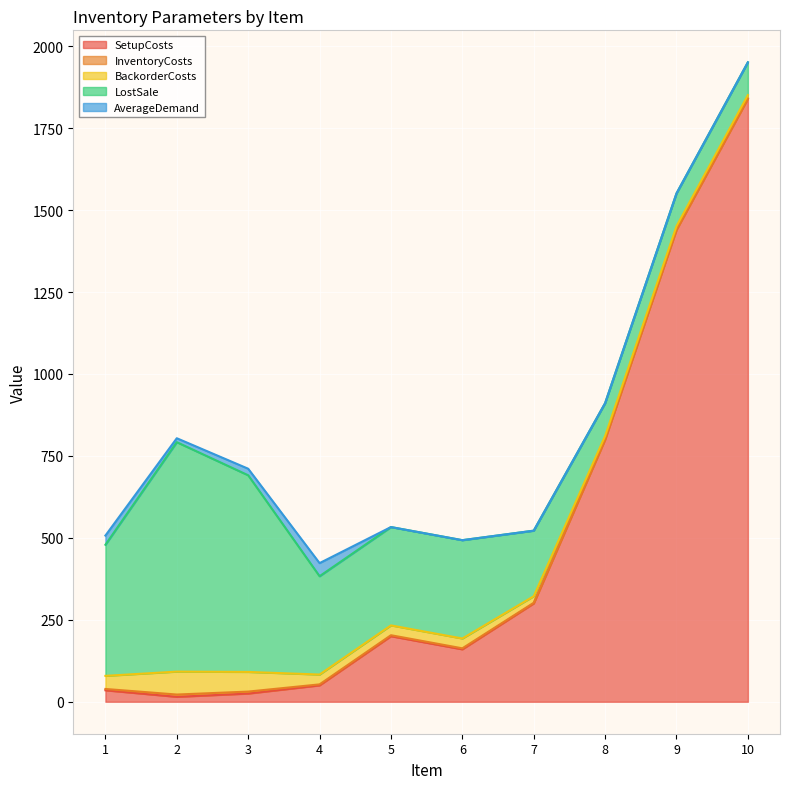

Reading left to right, list all the values displayed in this chart.

SetupCosts: 35	15	25	50	200	160	300	800	1440	1840
InventoryCosts: 4	7	6	3	3	3	2	1	1	1
BackorderCosts: 40	70	60	30	30	30	20	10	10	10
LostSale: 400	700	600	300	300	300	200	100	100	100
AverageDemand: 28	12	20	40	0	0	0	0	0	0